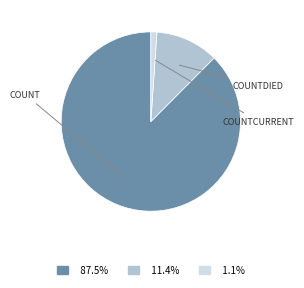

Is there any slice that represents more than half of the pie?

Yes